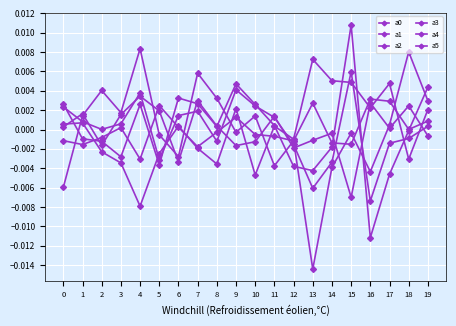

The value of a3 at 19 is 0.0. True or false?

True